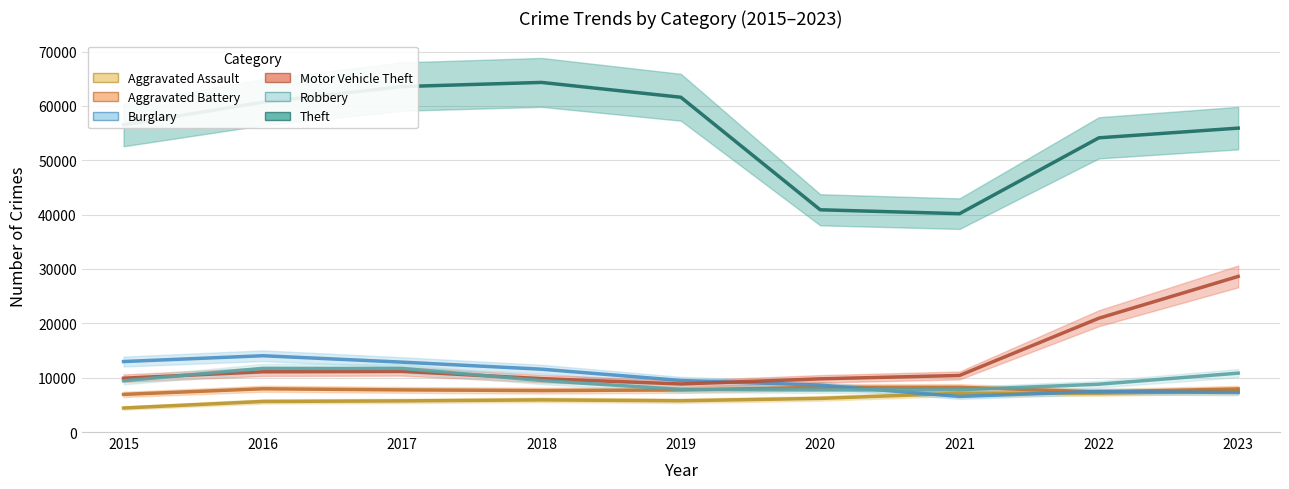

True or false: Aggravated Battery and Motor Vehicle Theft cross at least once.

False